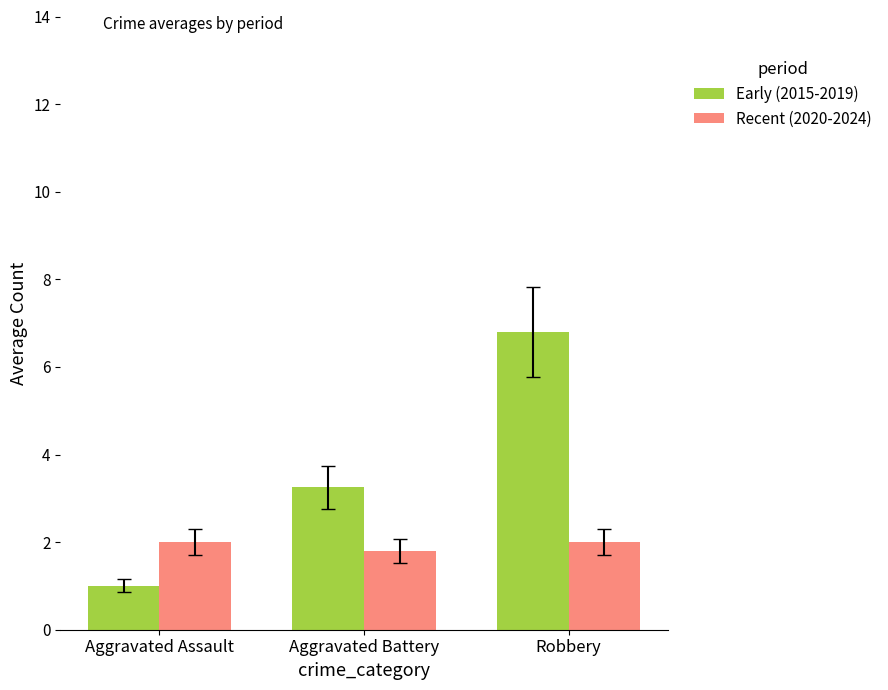

Which series has the largest total across all categories?

Early (2015-2019)